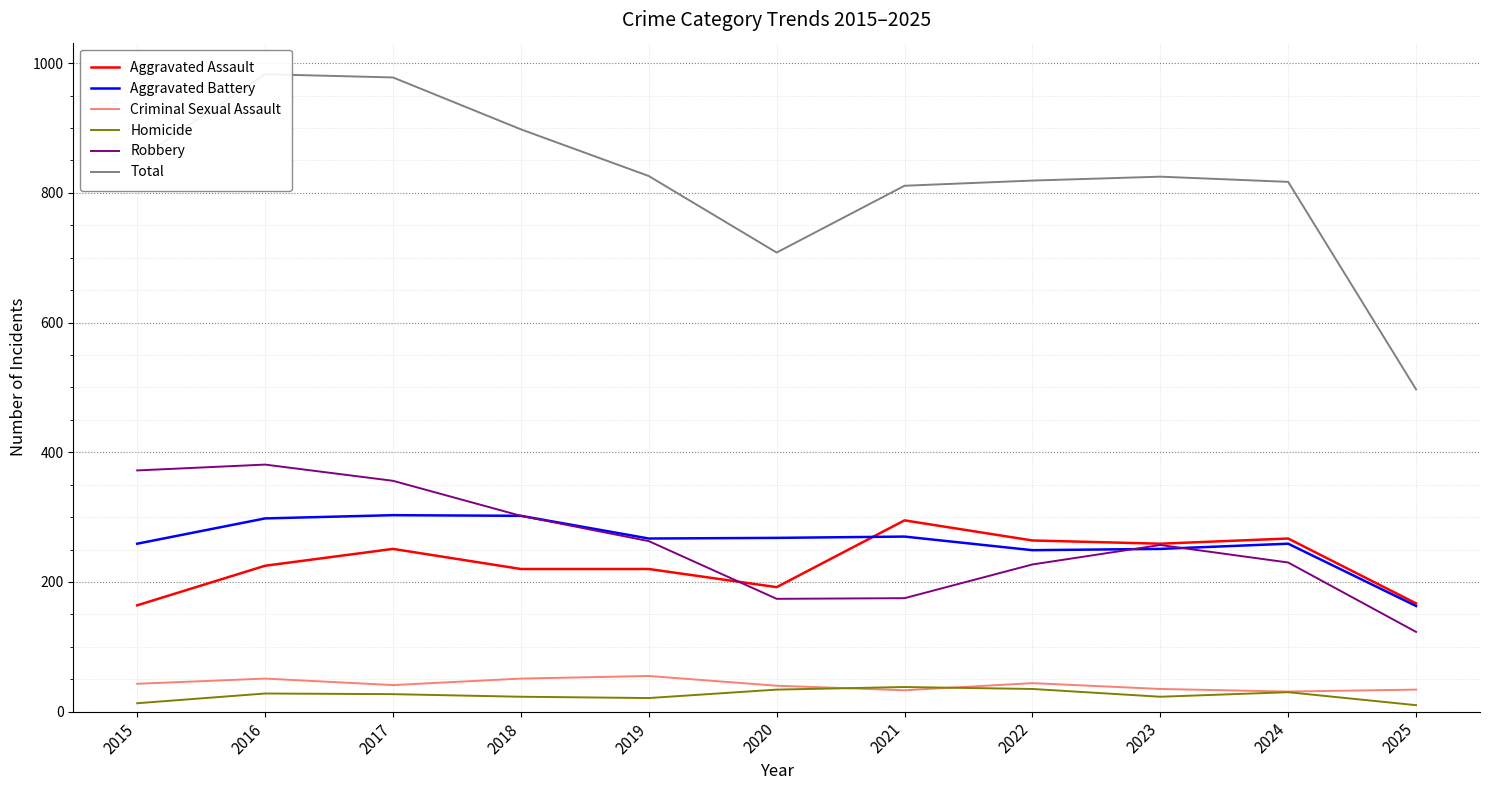

How many lines are shown in the chart?

6